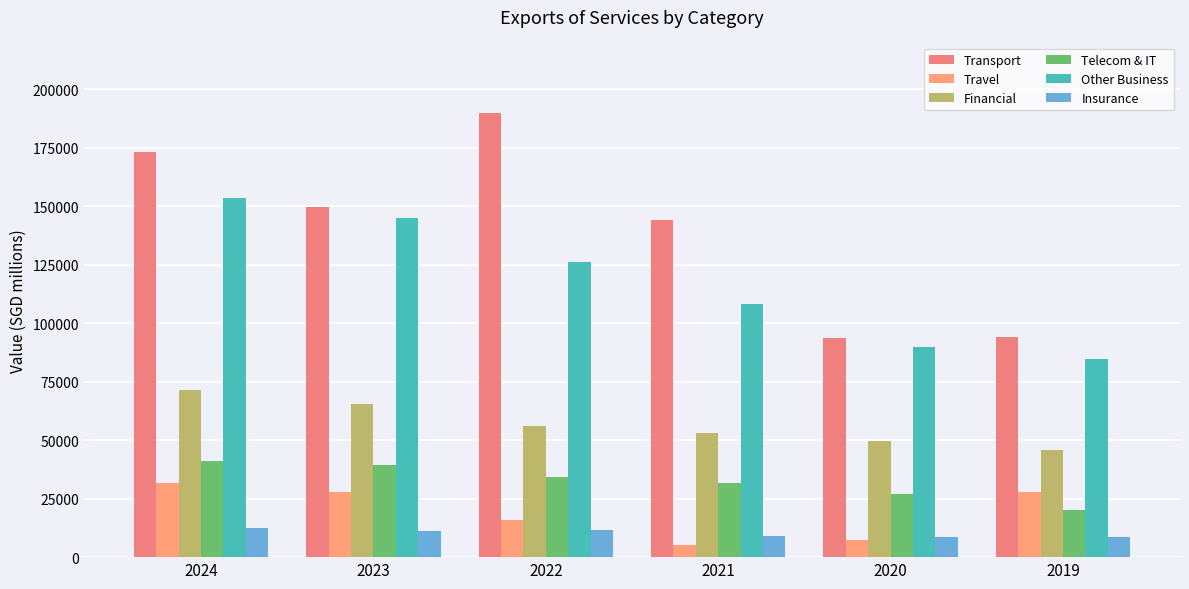

Which series changed the most between 2024 and 2023?

Transport